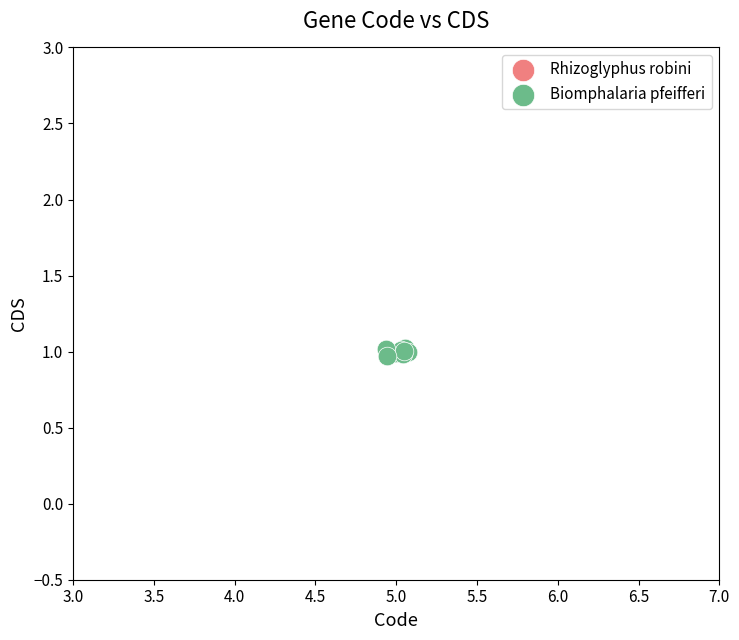

What are all the series names shown in the legend?

Rhizoglyphus robini, Biomphalaria pfeifferi